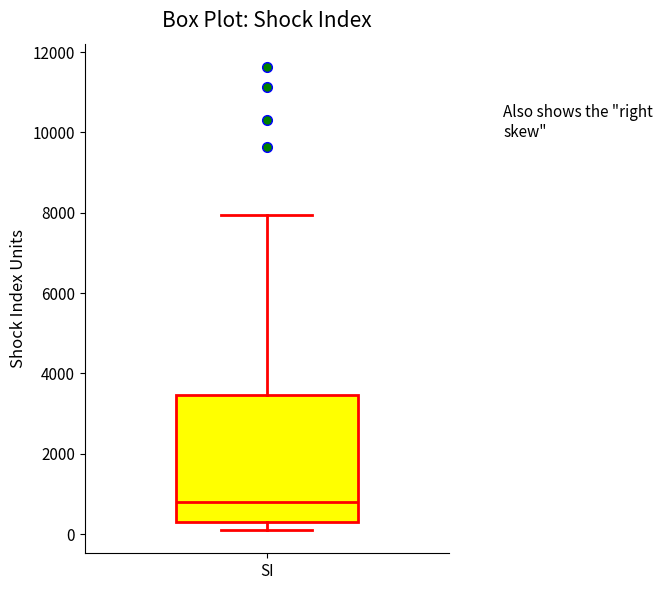

Transcribe this box plot: give where the median line is, the range the box spans, and where the two whiskers end, as read against the y-axis. The values are not printed on the chart, so give them approximately, as read against the axis.

median 800, box 200 to 3400, whiskers 200 (just below the box's lower edge) to 8000